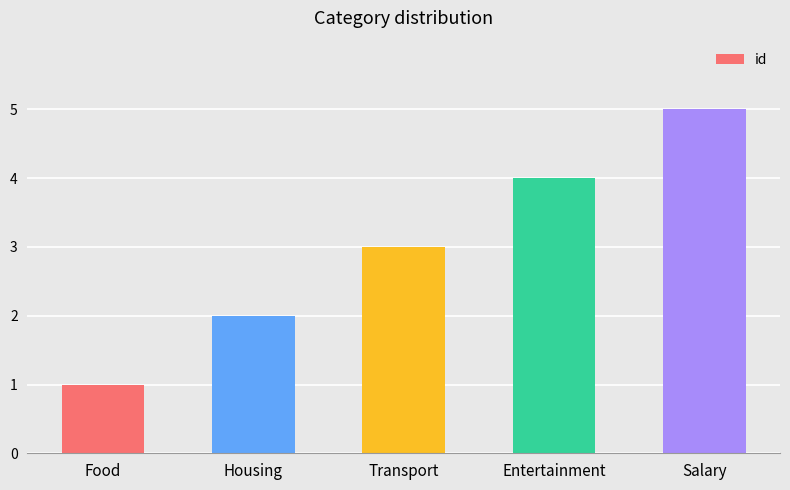

How many values are below 3?

2